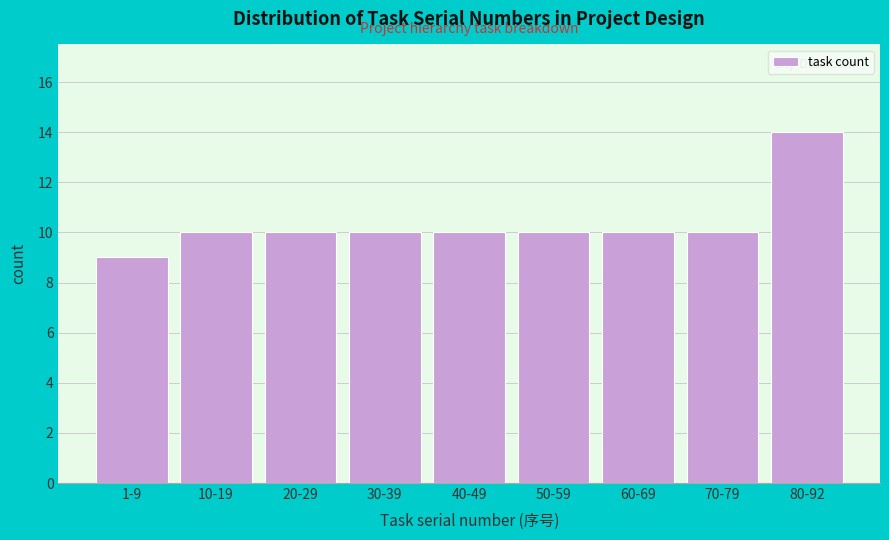

Reading left to right, extract all data points from this chart.

9	10	10	10	10	10	10	10	14